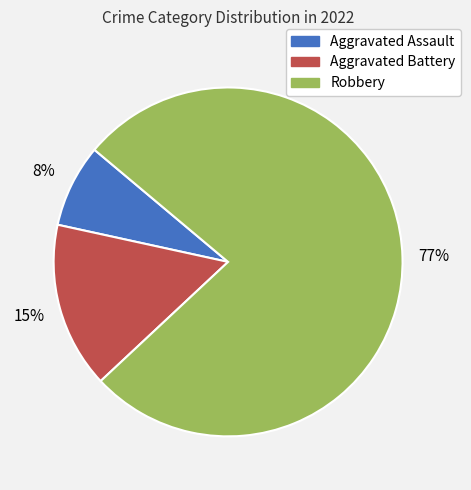

Count the number of slices in the pie.

3